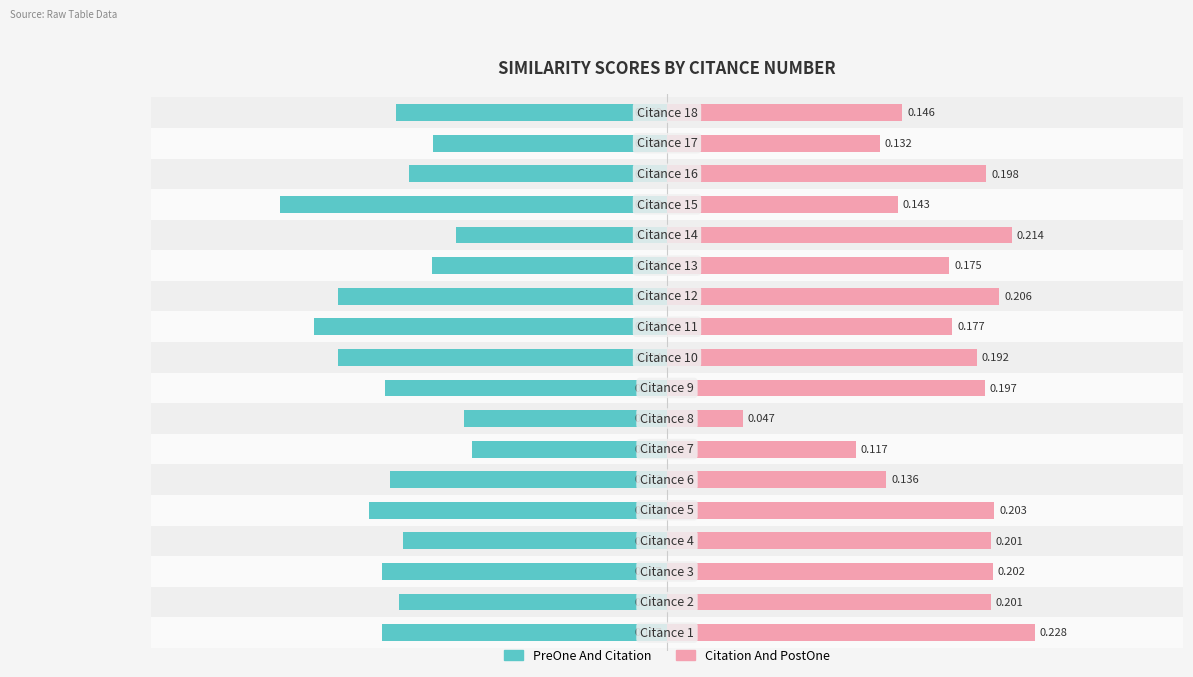

The value of Citation And PostOne at 0 is 0.2. True or false?

True